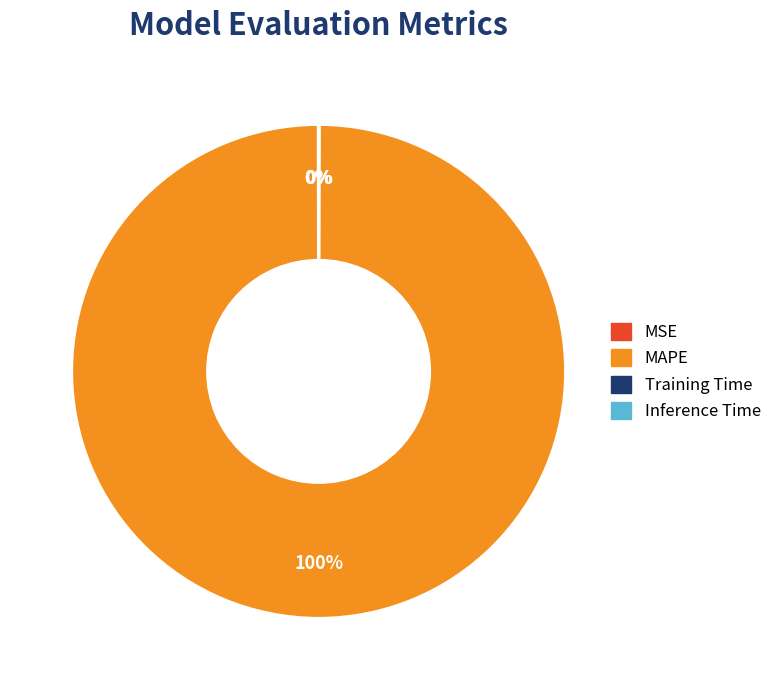

Which slice is the largest?

MAPE